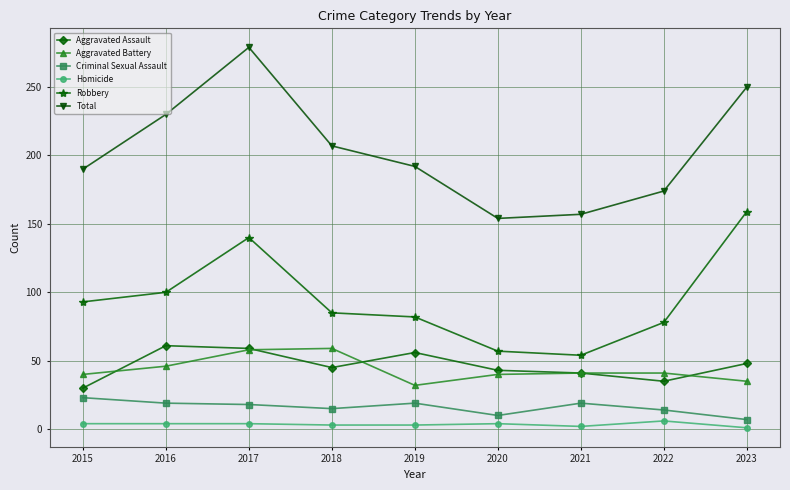

Read the Aggravated Assault value at 2020.

43